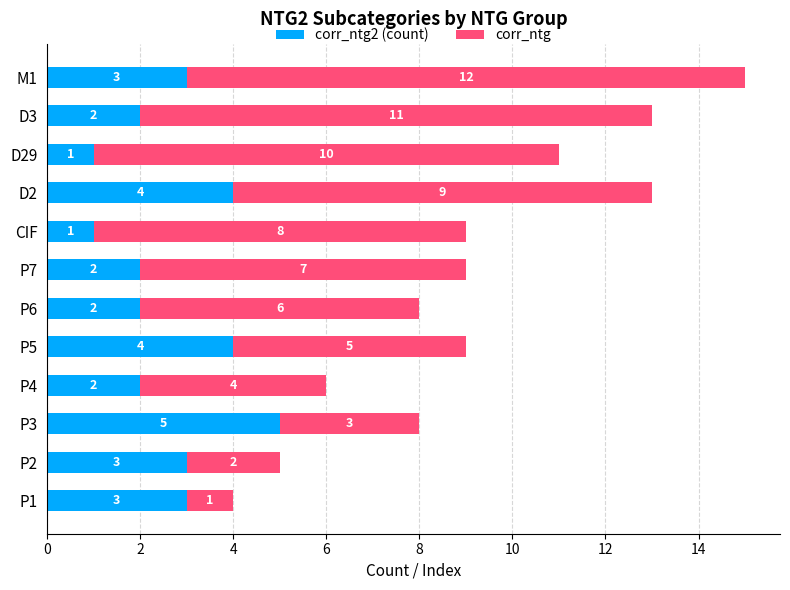

What is the total value across all series at P3?

8